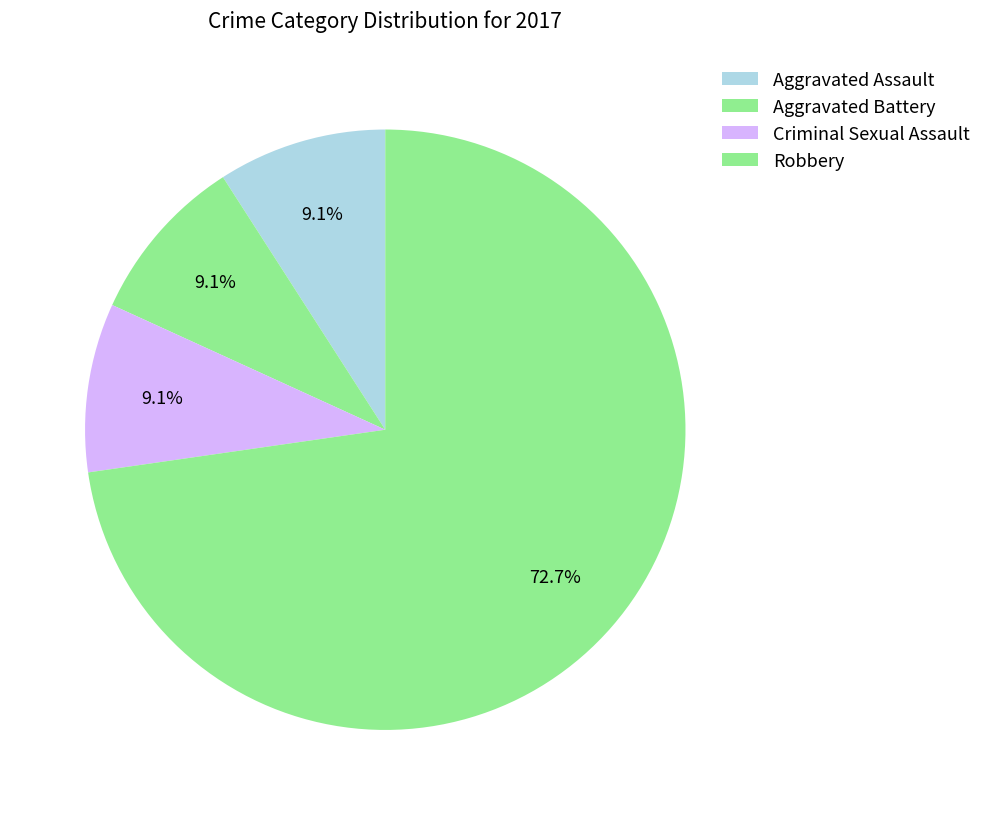

How many slices are in this pie chart?

4